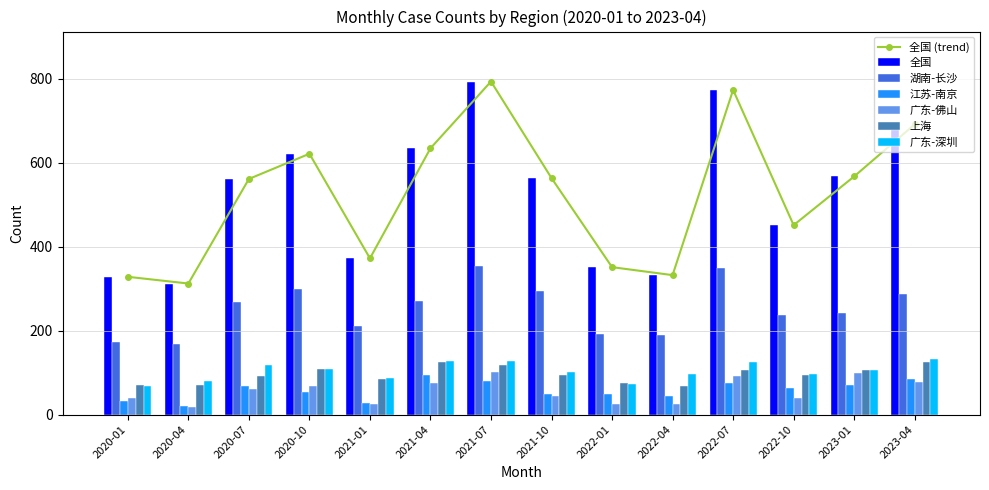

What is the highest value of the 上海 series?

126